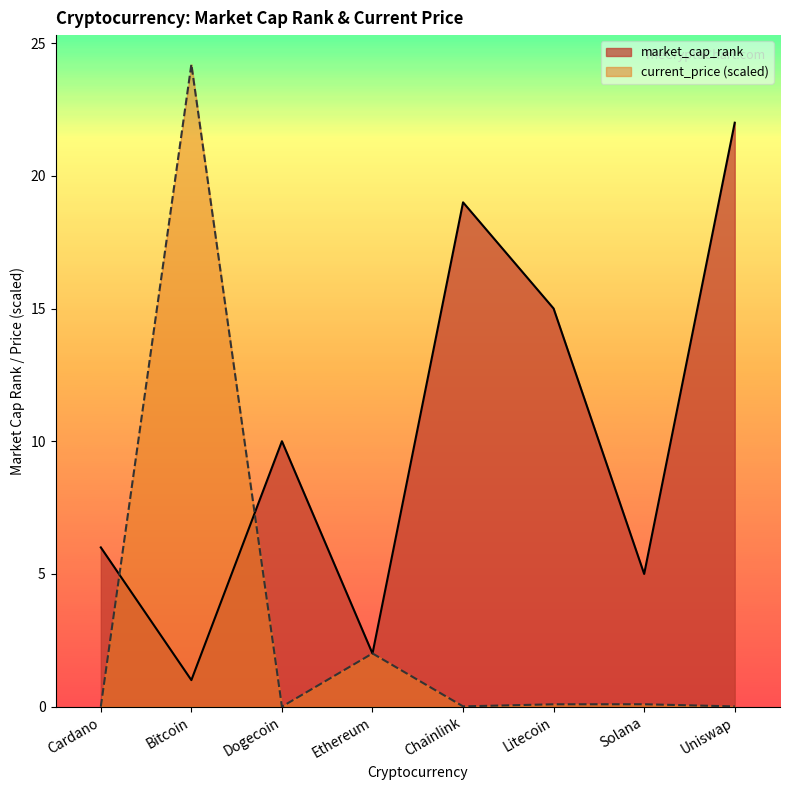

After their last crossing, which series has the higher values: market_cap_rank or current_price?

market_cap_rank